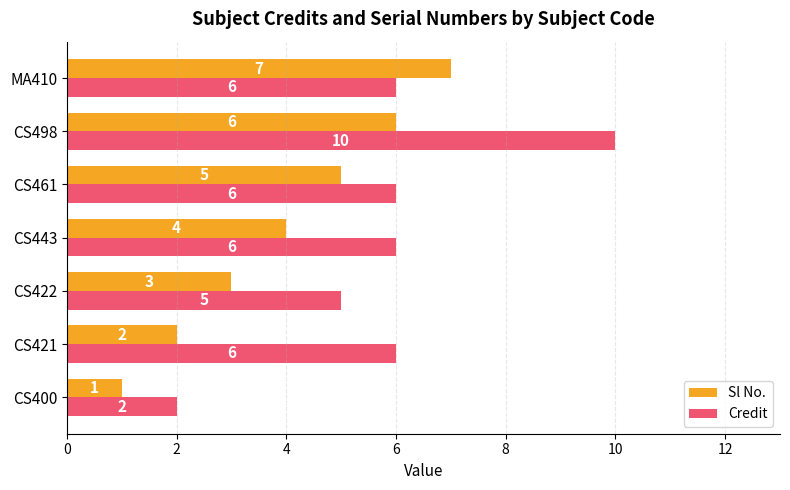

What is the spread (max minus min) of values at CS421?

4